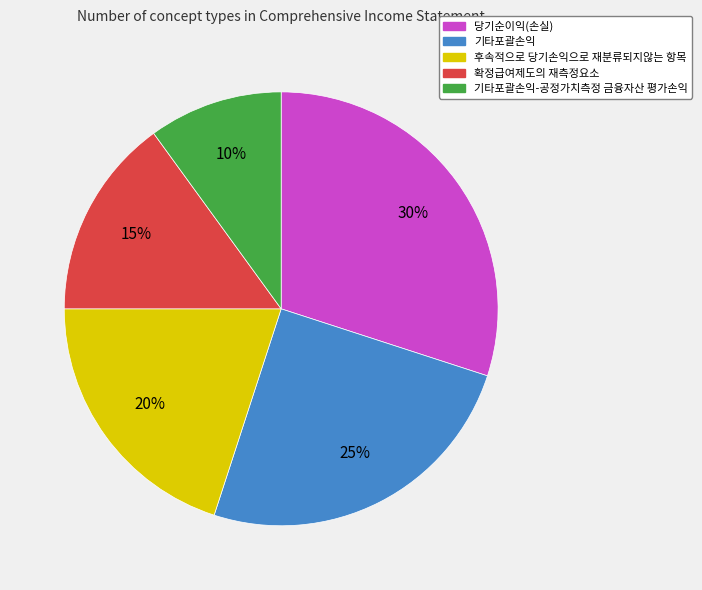

To the nearest percent, what is the combined percentage of 후속적으로 당기손익으로 재분류되지않는 항목 and 확정급여제도의 재측정요소?

35%